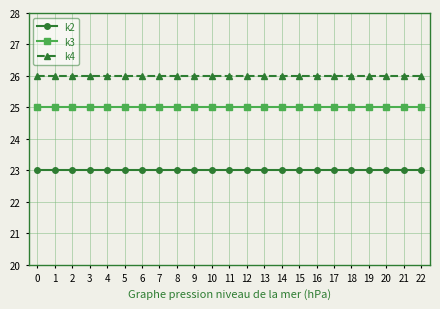

What is the highest value of the k3 series?

25